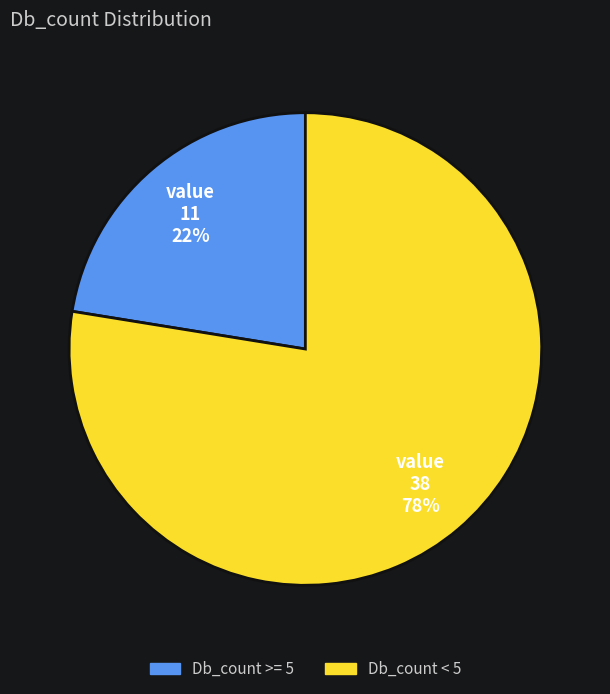

To the nearest percent, what is the average slice percentage?

50%